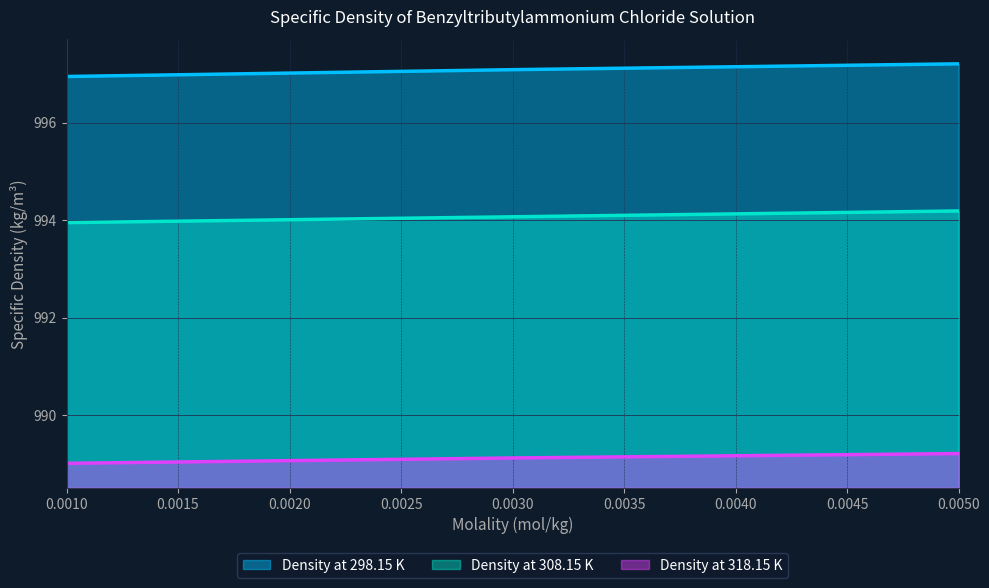

What is the difference between the second highest and minimum values in the Density at 318.15 K series?

0.1